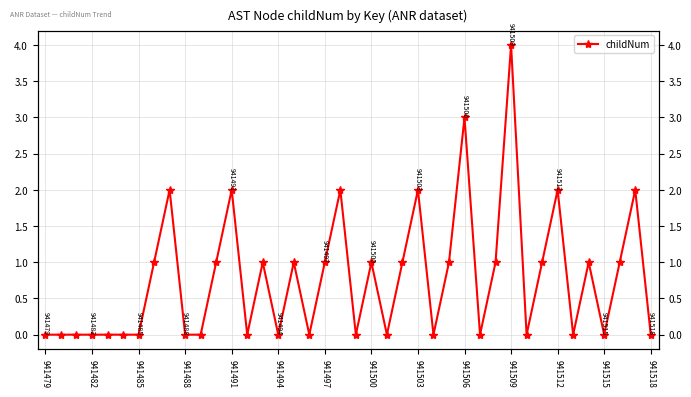

Does the chart have visible grid lines?

Yes